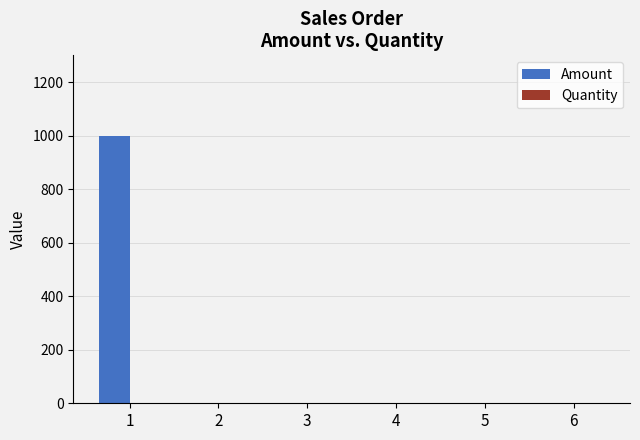

Are the bars horizontal?

No